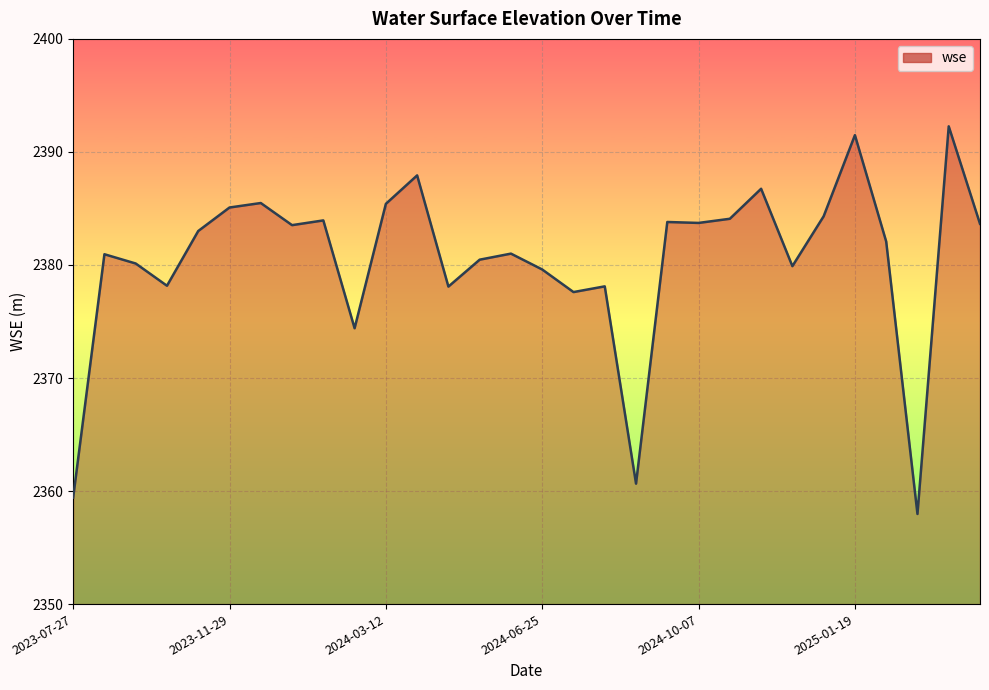

What is the greatest value displayed?

2392.3